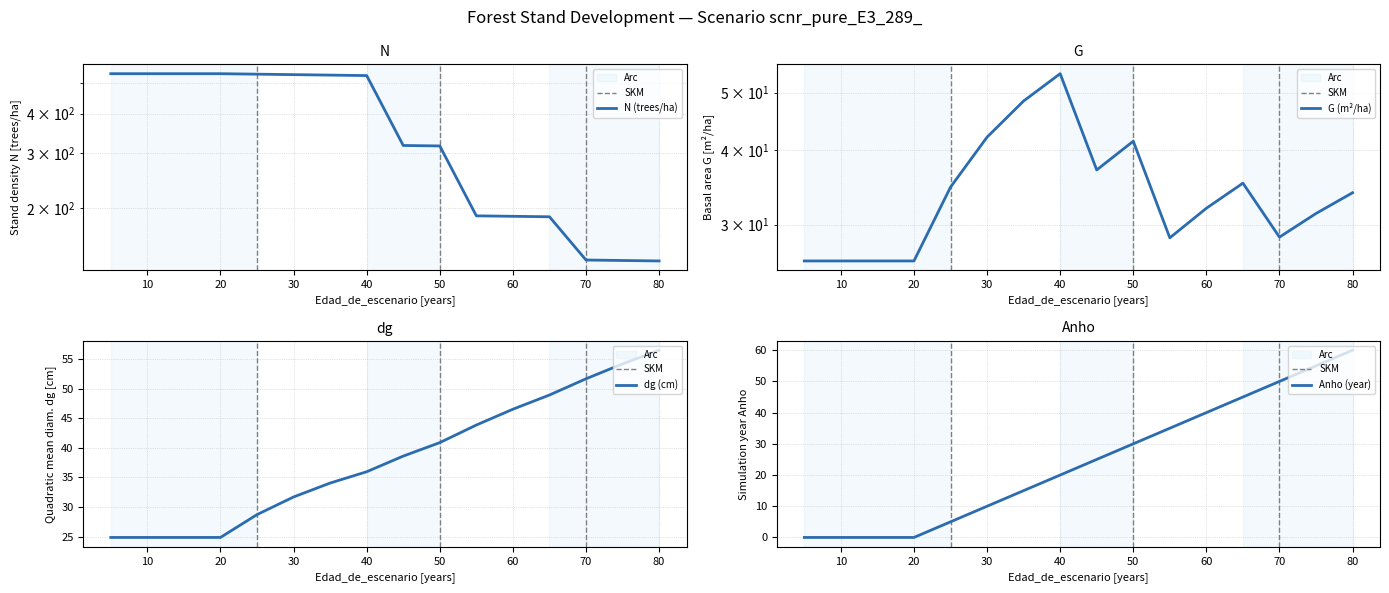

Reading right to left, extract all data points from this chart.

N: 80=135.4	75=135.9	70=136.3	65=187.4	60=188.1	55=188.7	50=315.6	45=316.7	40=529.7	35=531.5	30=533.3	25=535.2	20=537.0	15=537.0	10=537.0	5=537.0
G: 80=33.9	75=31.3	70=28.6	65=35.2	60=32.0	55=28.5	50=41.4	45=37.1	40=53.8	35=48.4	30=42.1	25=34.7	20=26.1	15=26.1	10=26.1	5=26.1
dg: 80=56.5	75=54.2	70=51.7	65=48.9	60=46.5	55=43.9	50=40.9	45=38.6	40=36.0	35=34.0	30=31.7	25=28.7	20=24.9	15=24.9	10=24.9	5=24.9
Anho: 80=60.0	75=55.0	70=50.0	65=45.0	60=40.0	55=35.0	50=30.0	45=25.0	40=20.0	35=15.0	30=10.0	25=5.0	20=0.0	15=0.0	10=0.0	5=0.0